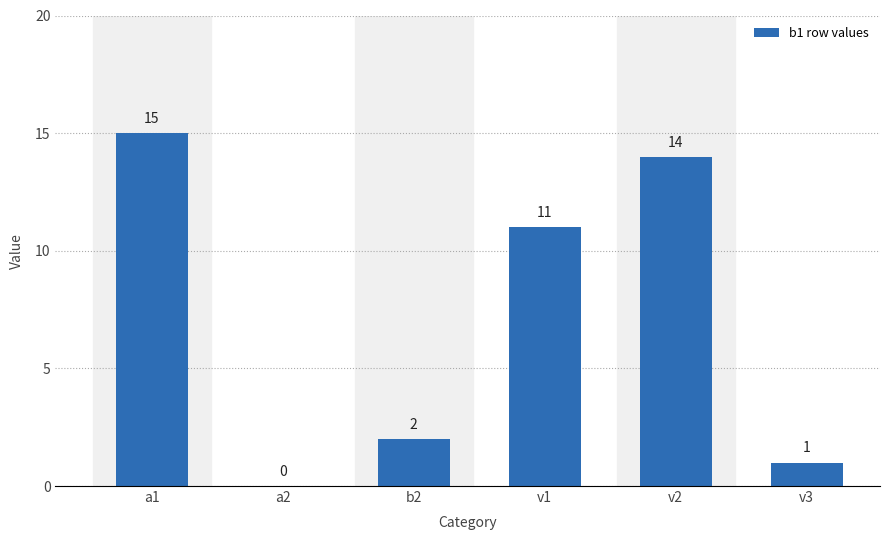

What is the sum of all values?

43